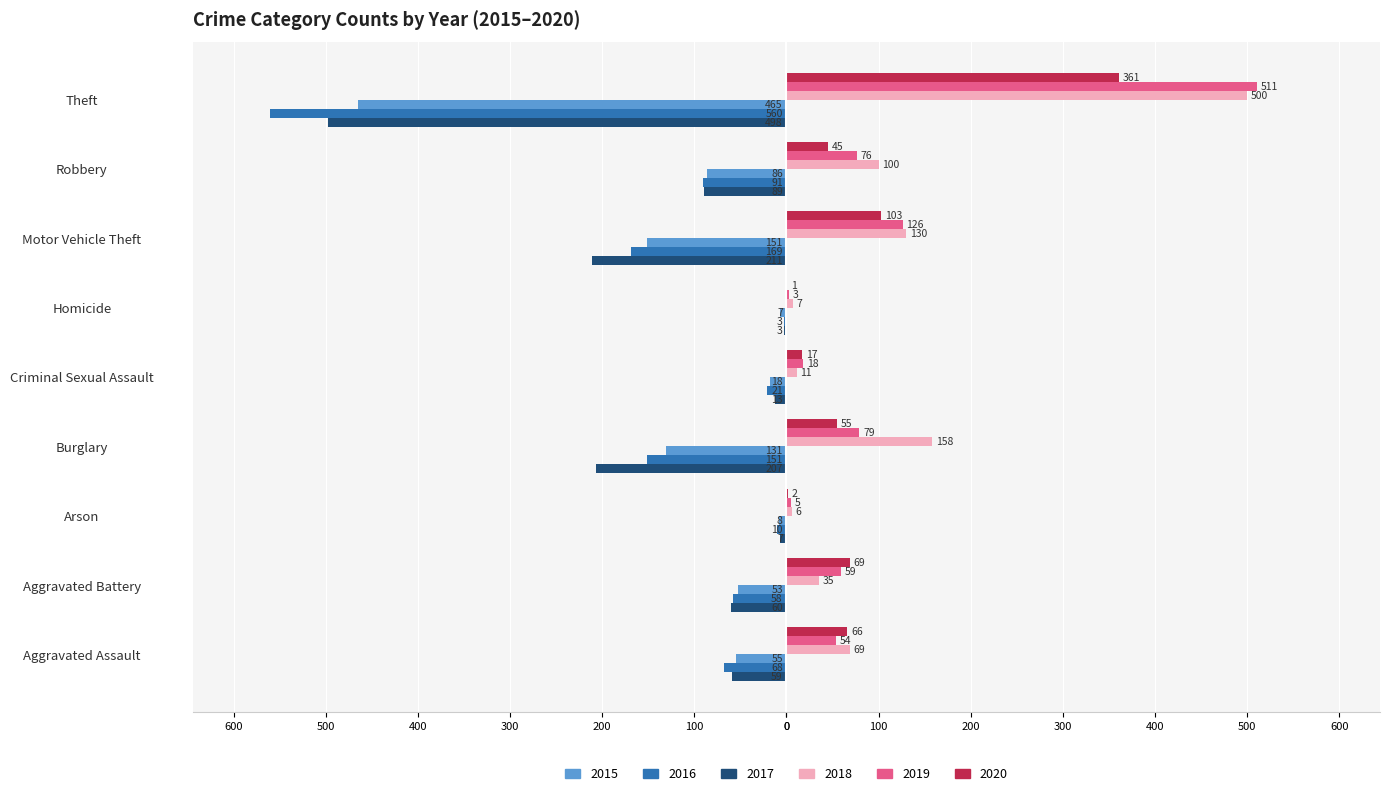

What are all the series names shown in the legend?

2015, 2016, 2017, 2018, 2019, 2020